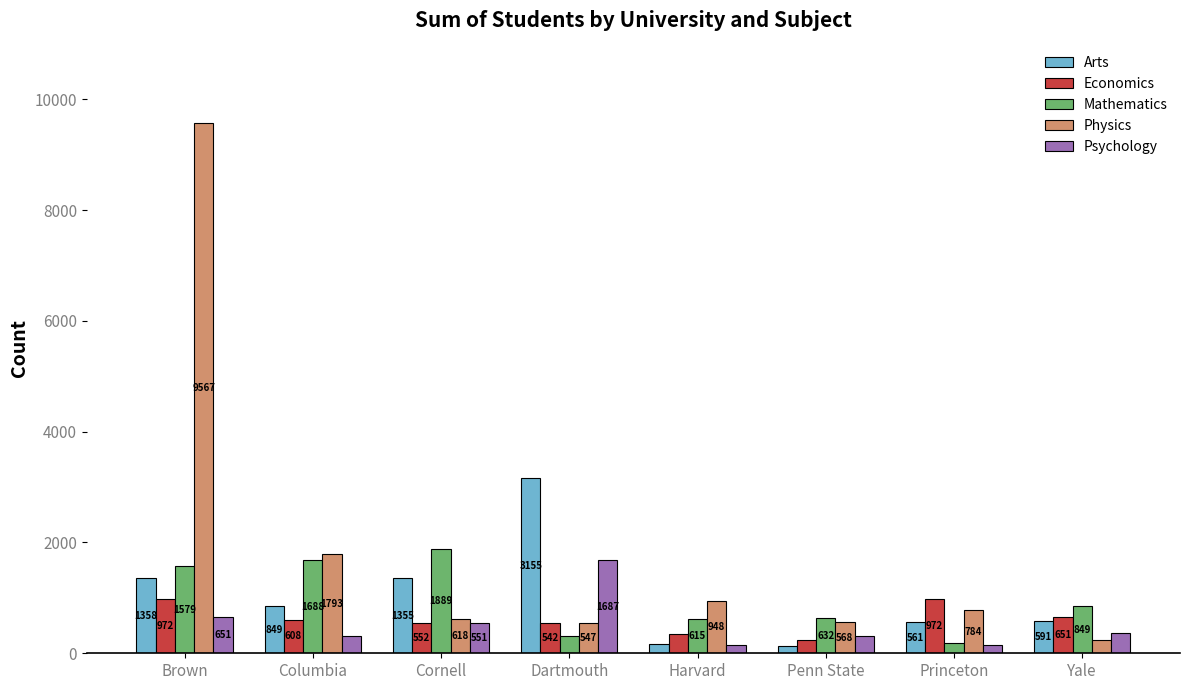

Which series changed the most between Cornell and Princeton?

Mathematics